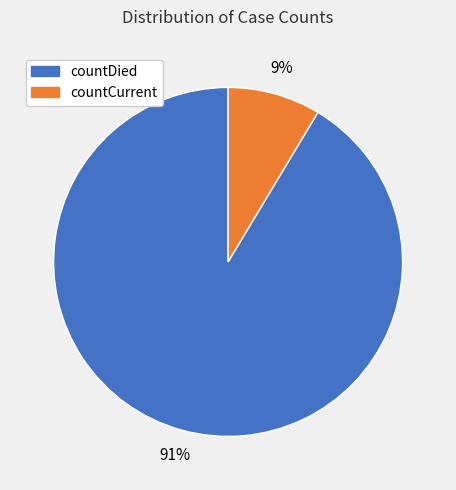

Between countCurrent and countDied, which is larger?

countDied